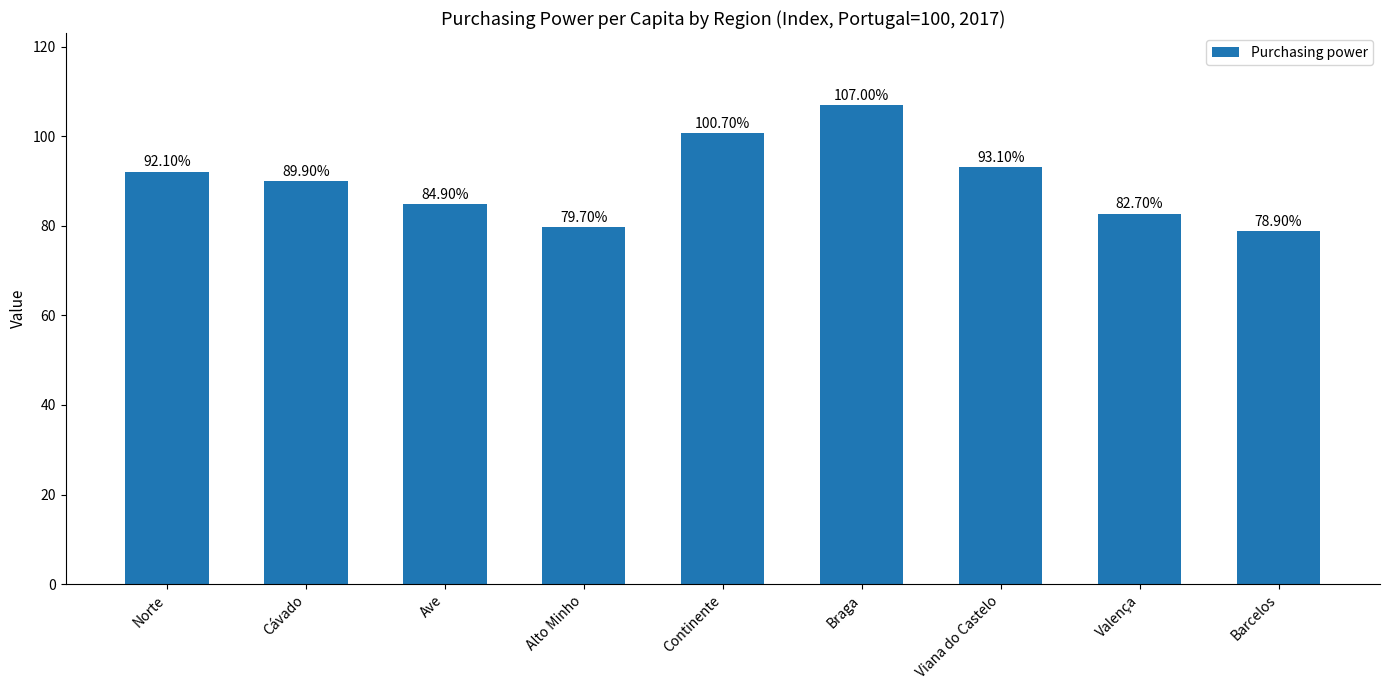

Is it true that the value at Continente is 40.6?

False